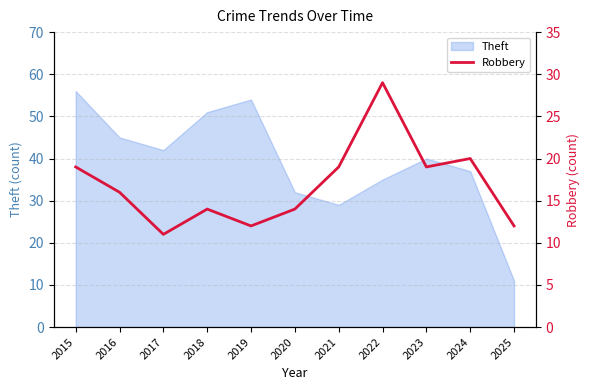

Which category has the lowest value in the Theft series?

2025